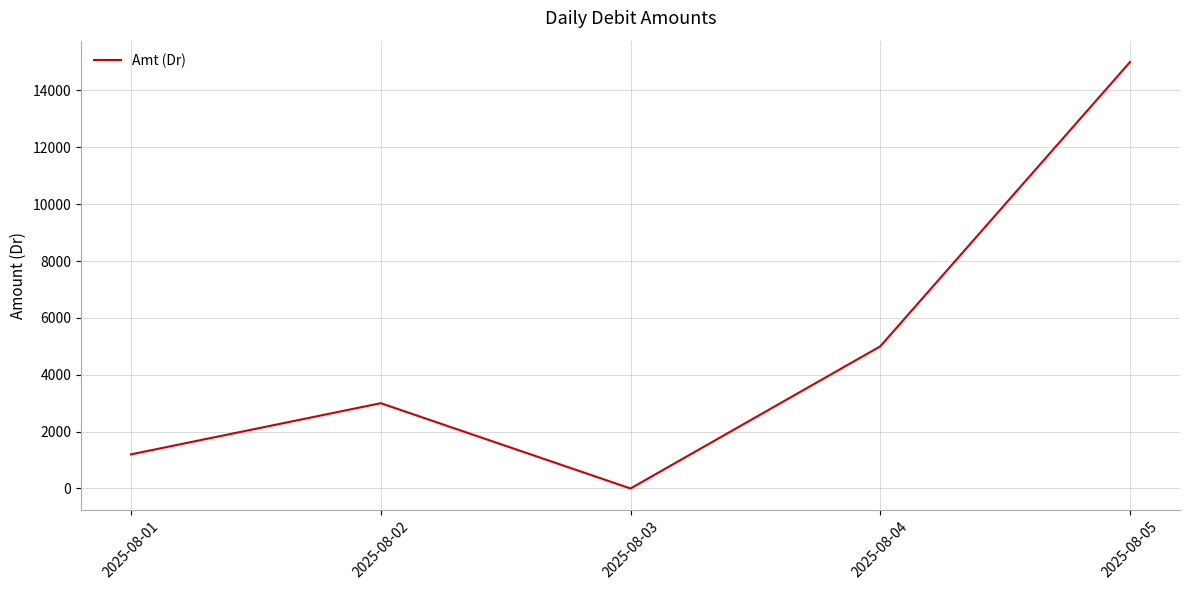

At which label is the value closest to 7500?

2025-08-04